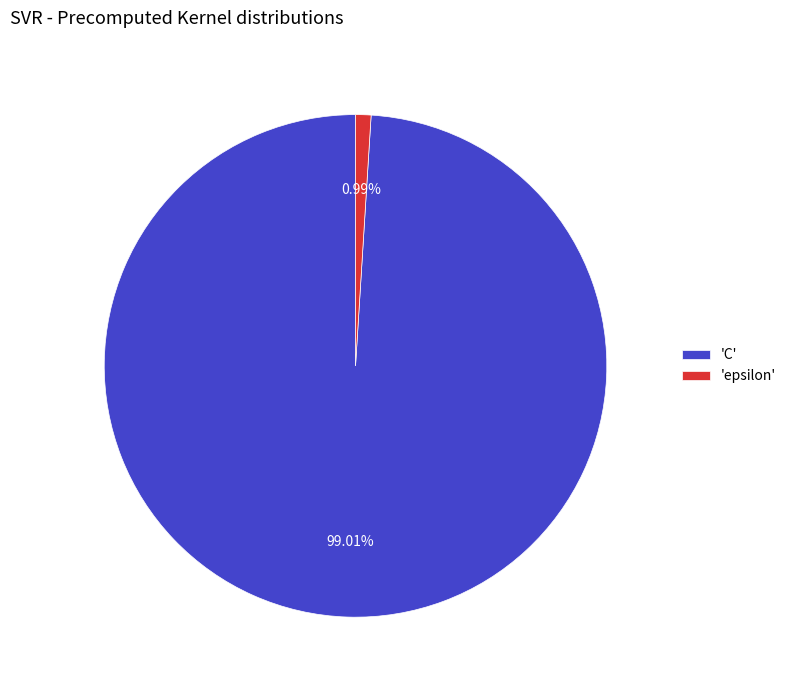

Rank the categories by value from lowest to highest.

'epsilon', 'C'